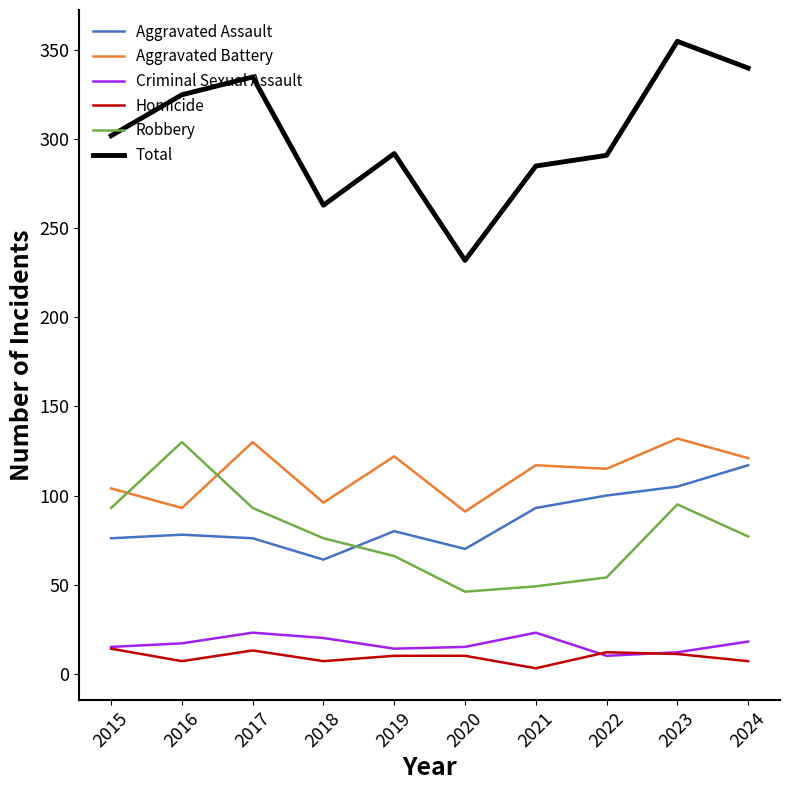

Is the value of Homicide at 2017 greater than the value of Robbery at 2021?

No